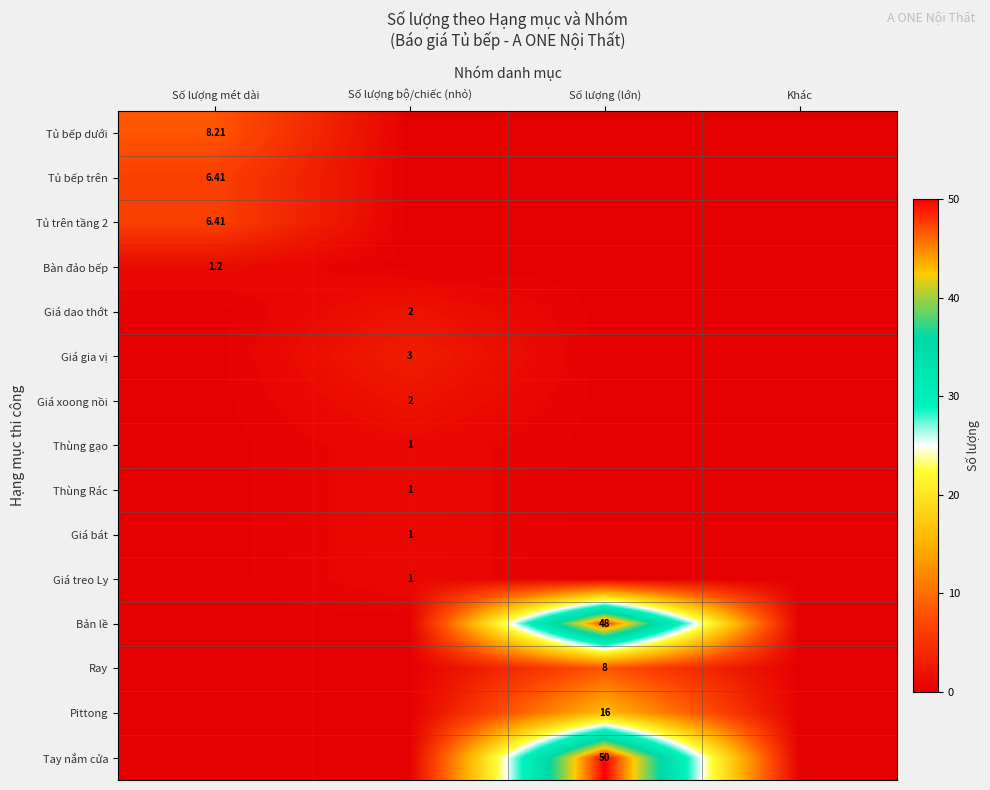

The value of Tay nắm cửa at Khác is -19.4. True or false?

False